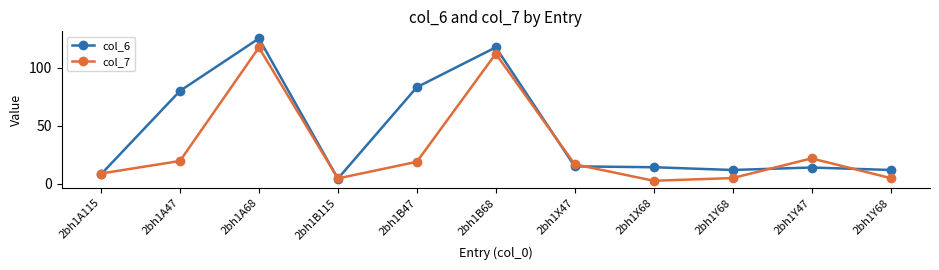

How many lines are shown in the chart?

2